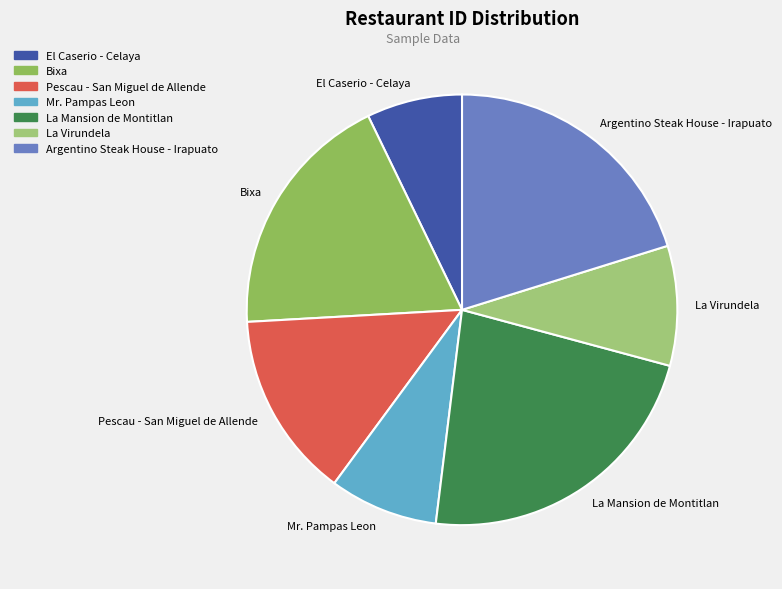

Rank the categories by value from lowest to highest.

El Caserio - Celaya, Mr. Pampas Leon, La Virundela, Pescau - San Miguel de Allende, Bixa, Argentino Steak House - Irapuato, La Mansion de Montitlan